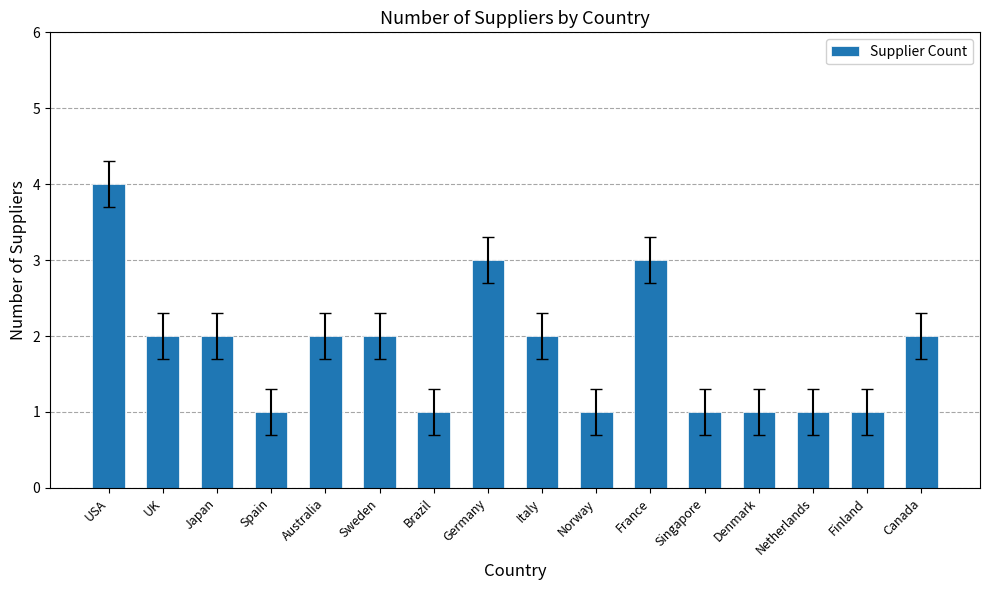

How many bars are there in total?

16